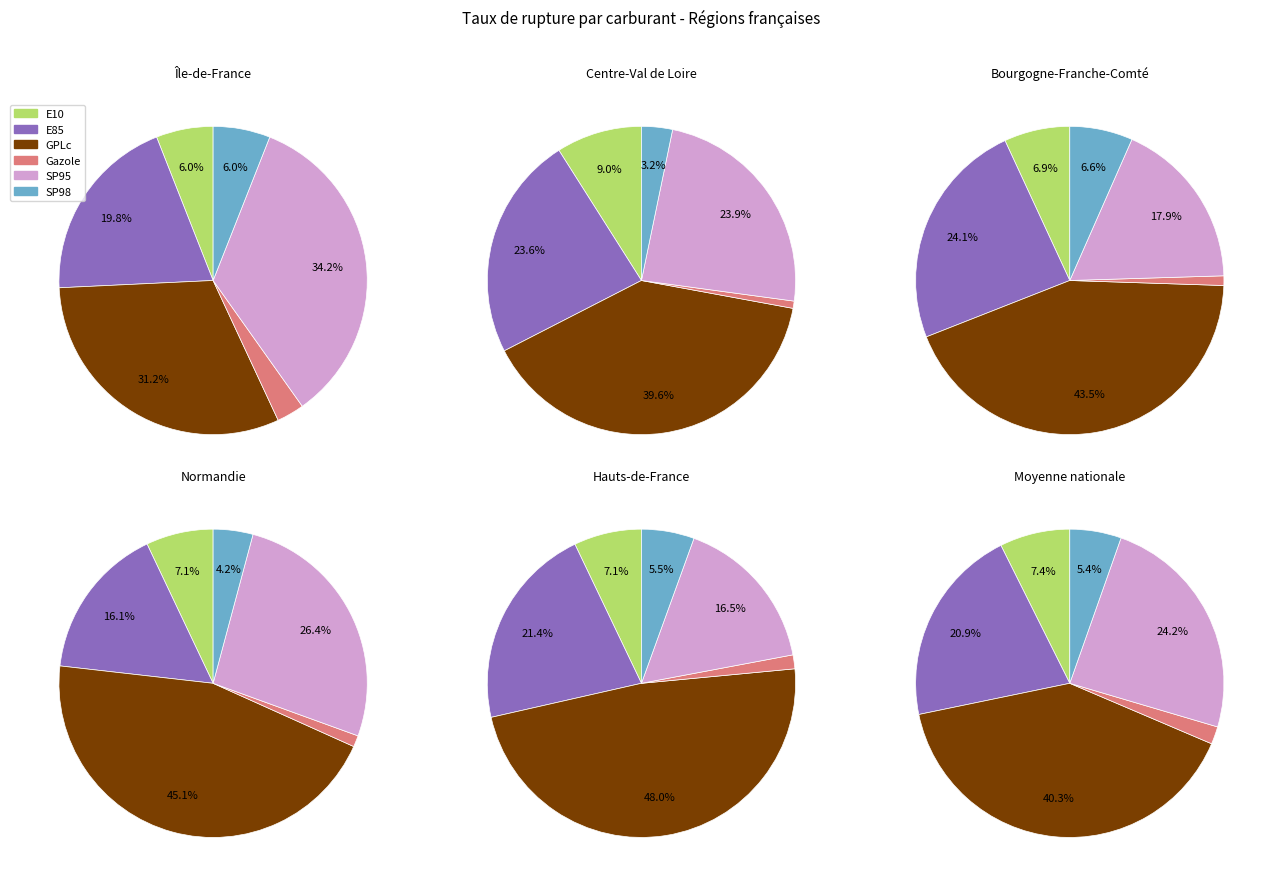

Count the number of slices in the pie.

6